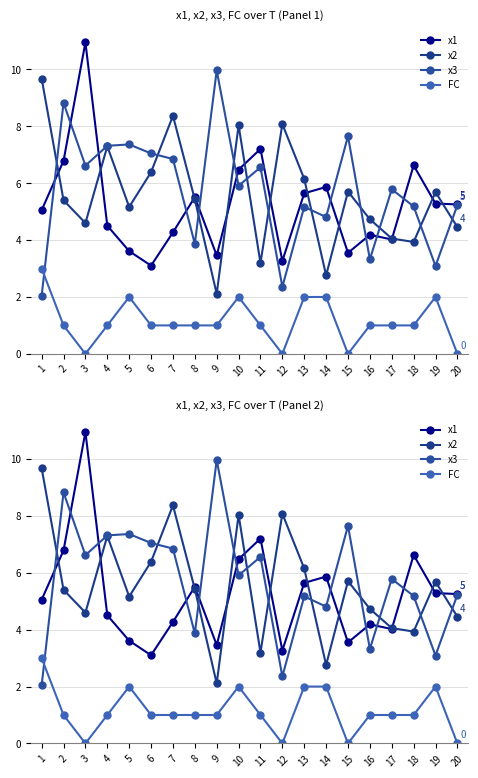

What is the difference between the maximum and minimum values in the FC series?

3.0